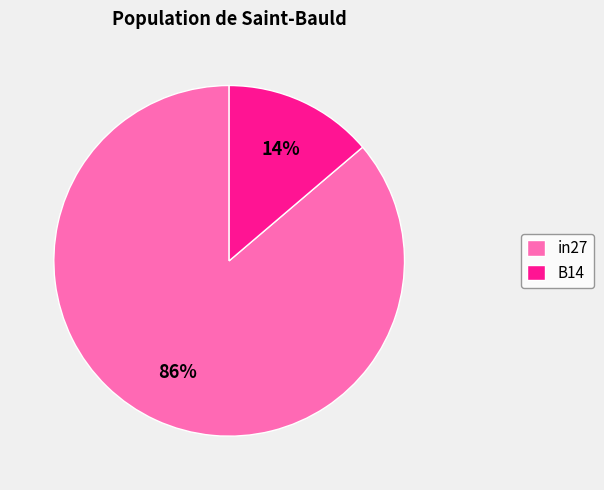

Which slice represents more than half of the pie?

in27